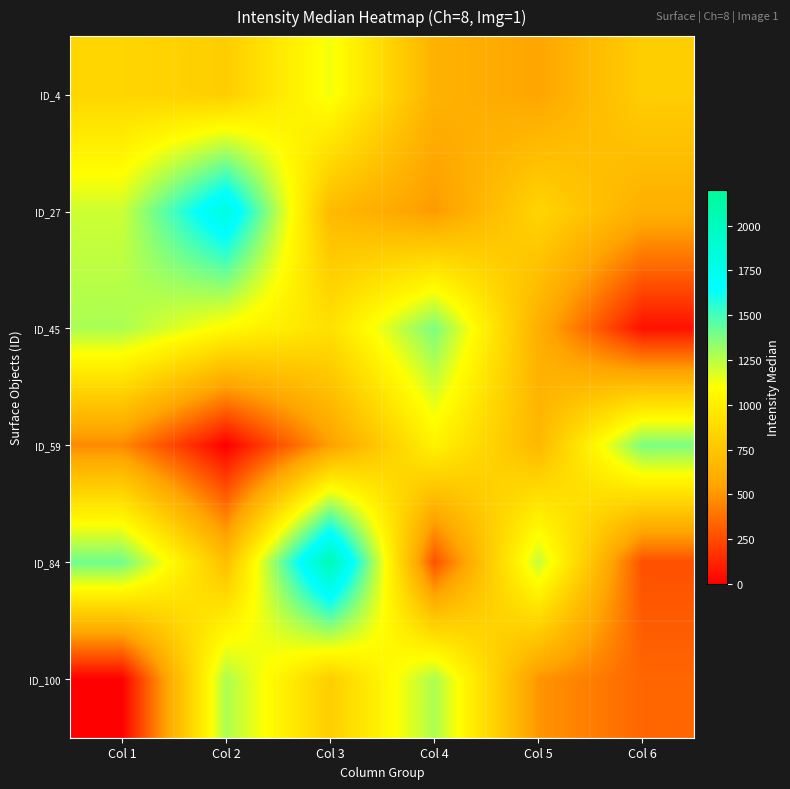

How many data points does each series have?

6